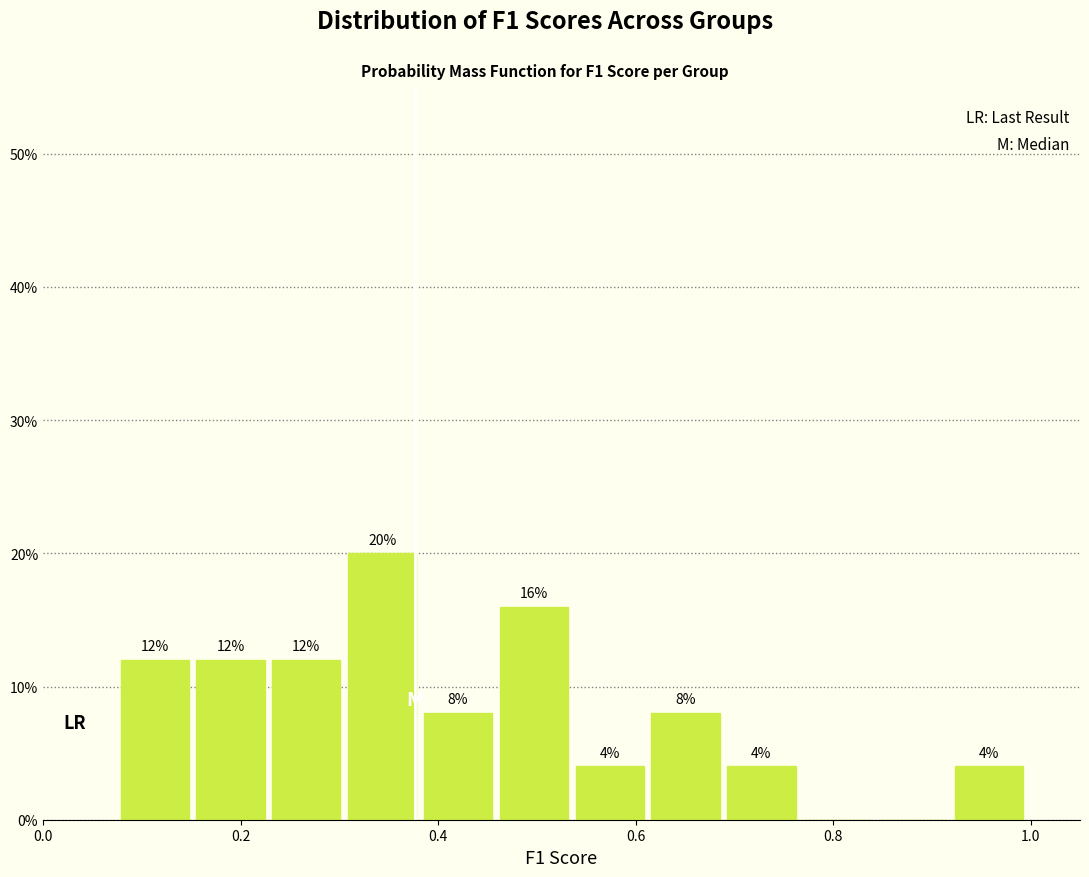

Around what value on the x-axis is the tallest bar? Give the approximate position of its centre, as read against the axis.

0.34